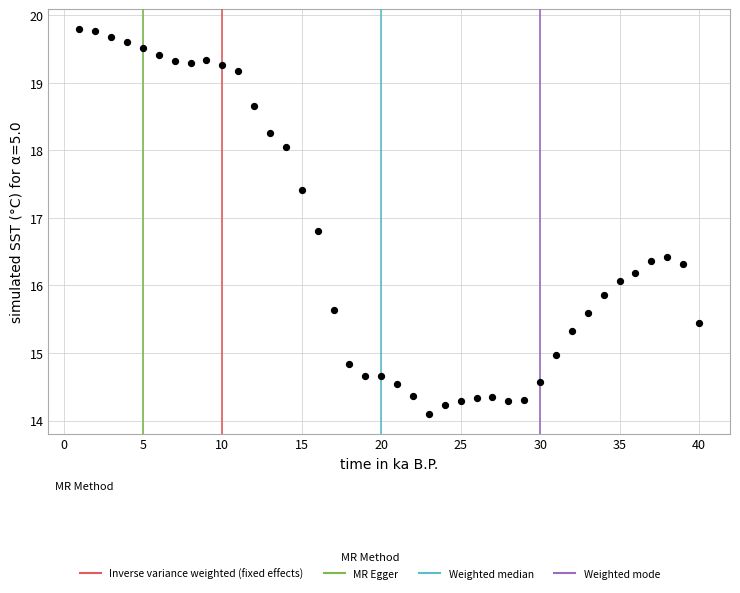

What is the range of Y values (max minus min)?

5.7